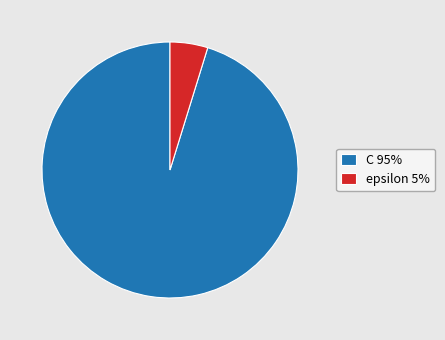

Is the sum of C and epsilon greater than half?

Yes